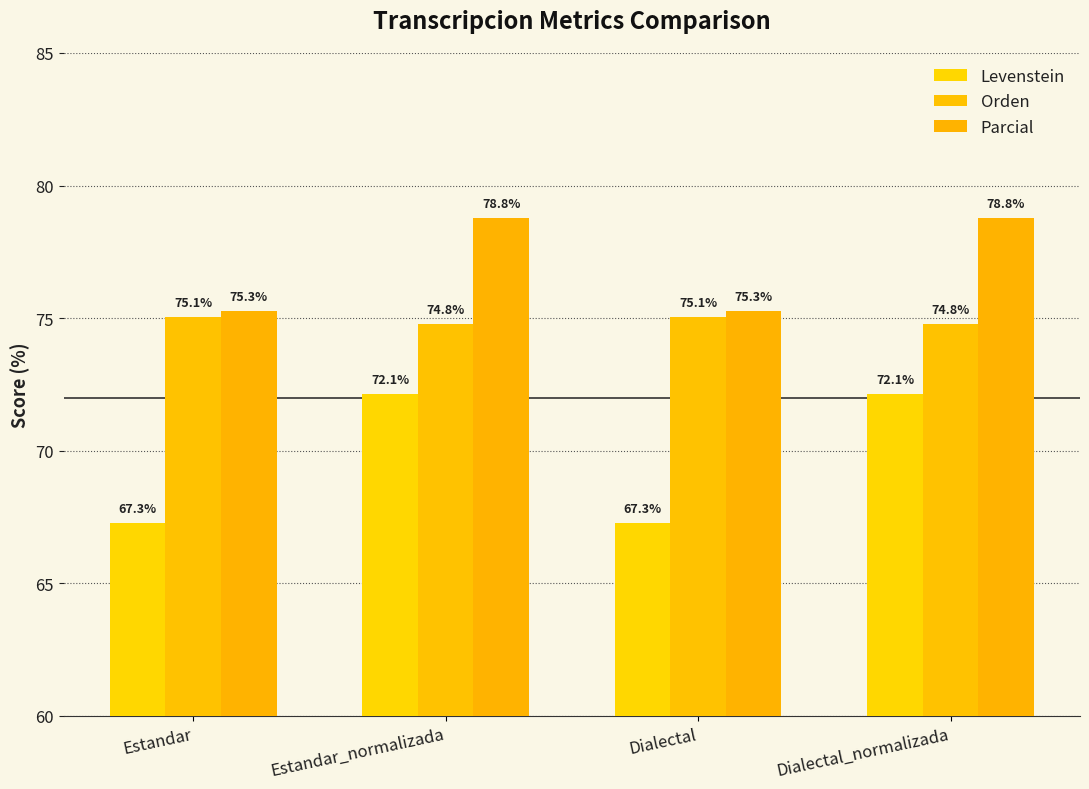

Which category has the highest value across all series?

Estandar_normalizada